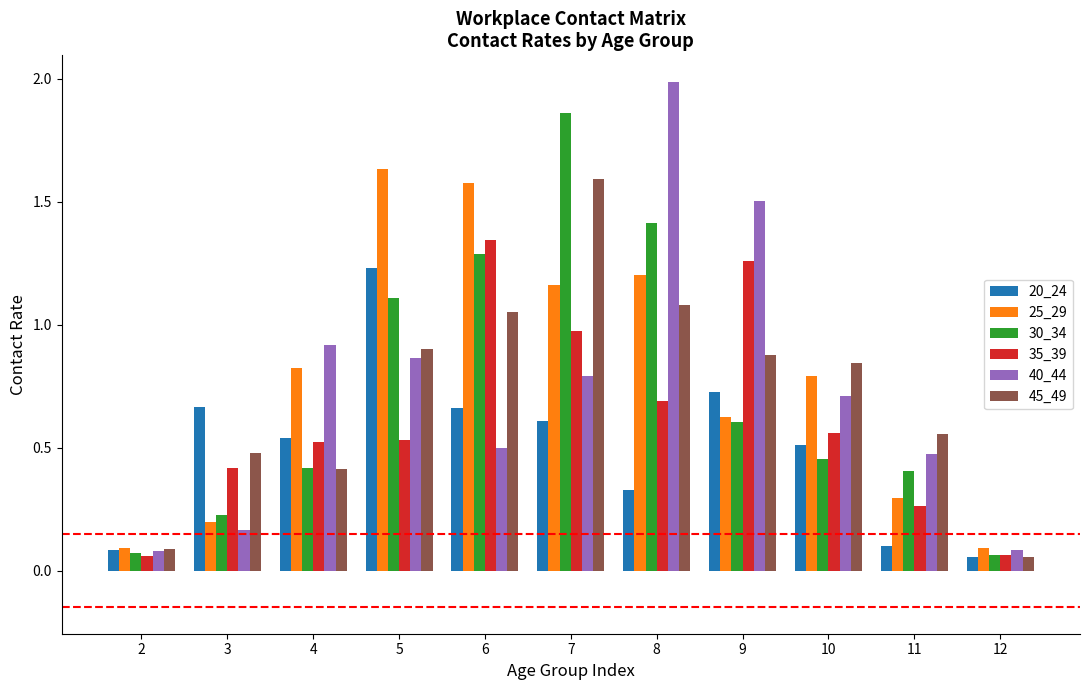

Is the value of 35_39 at 5 greater than the value of 30_34 at 10?

Yes